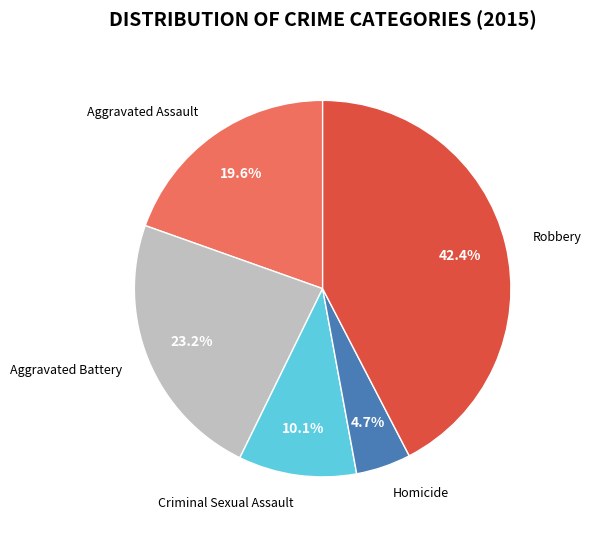

To the nearest percent, what portion does Homicide represent?

5%